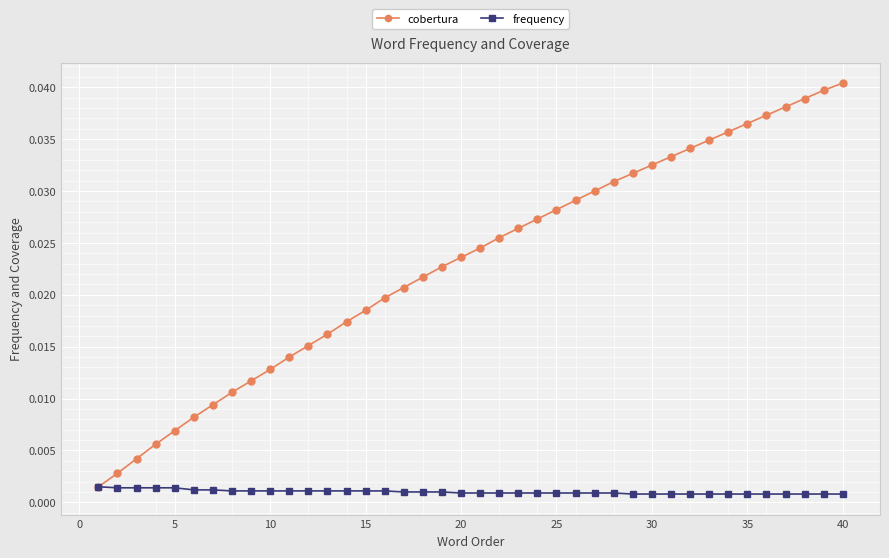

Which series has the largest range (max minus min)?

cobertura